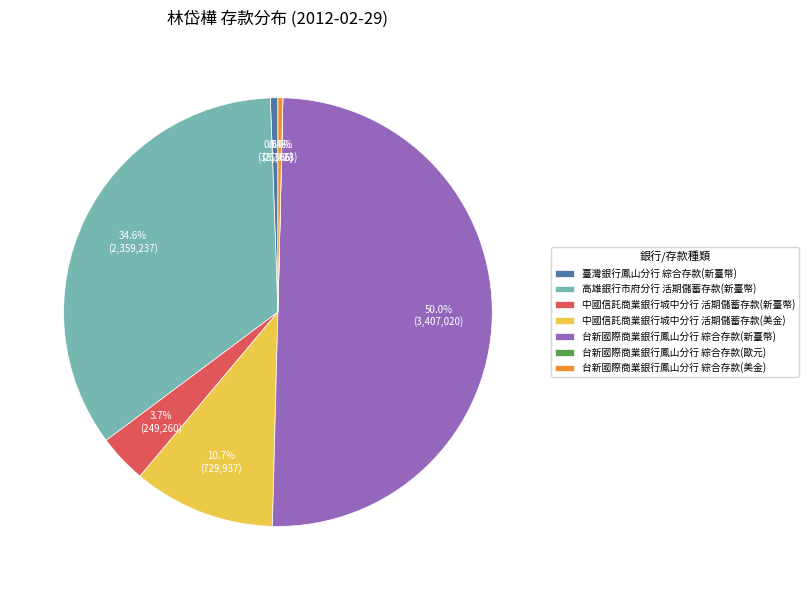

How much of the chart is everything except 中國信託商業銀行城中分行 活期儲蓄存款(美金)?

89.3%